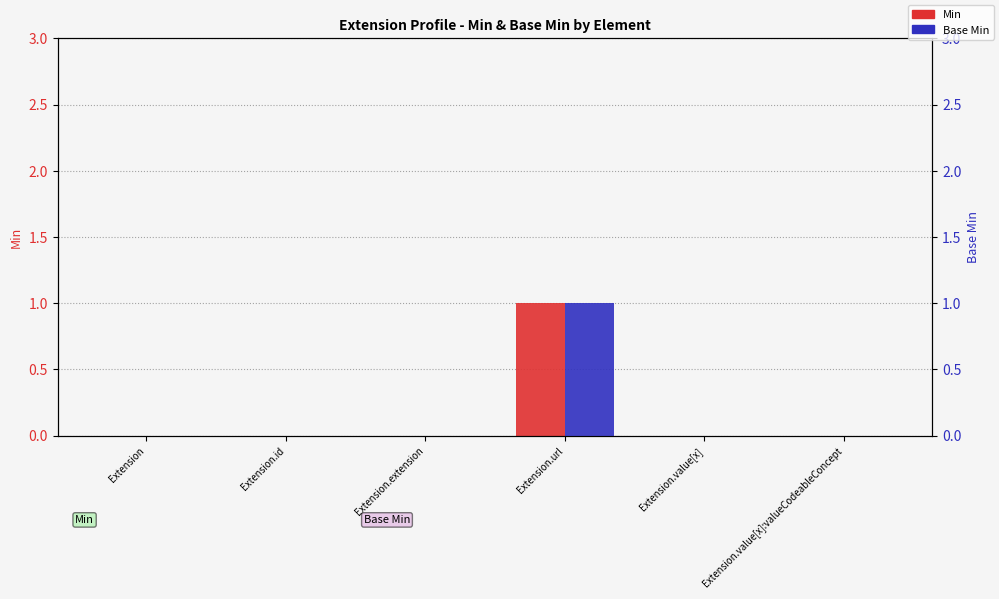

Which category has the highest value in the Min series?

Extension.url